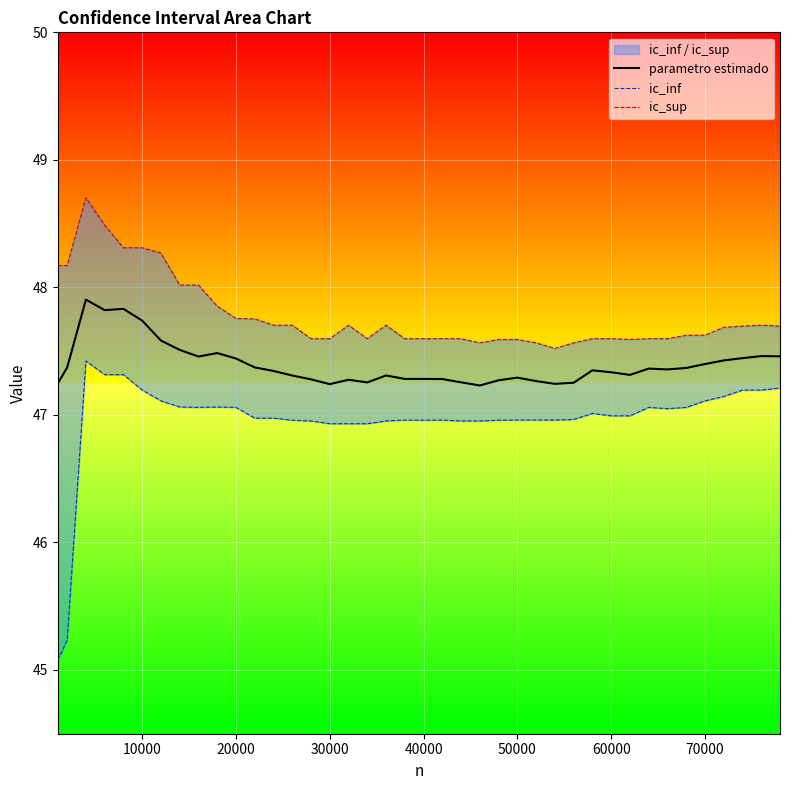

In ic_sup, how many points are higher than both neighbors (excluding endpoints)?

8